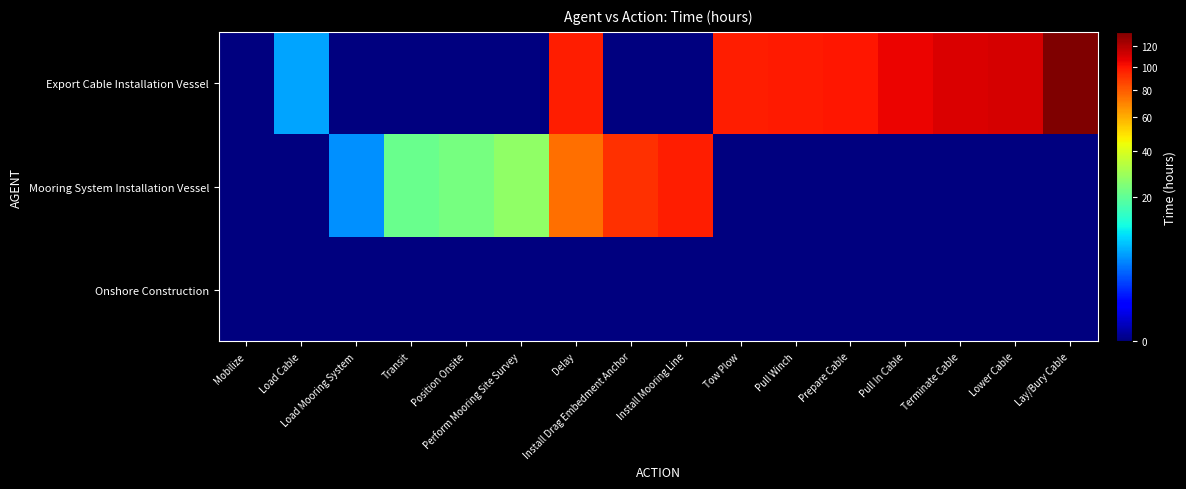

Which series has the widest spread of values?

Export Cable Installation Vessel